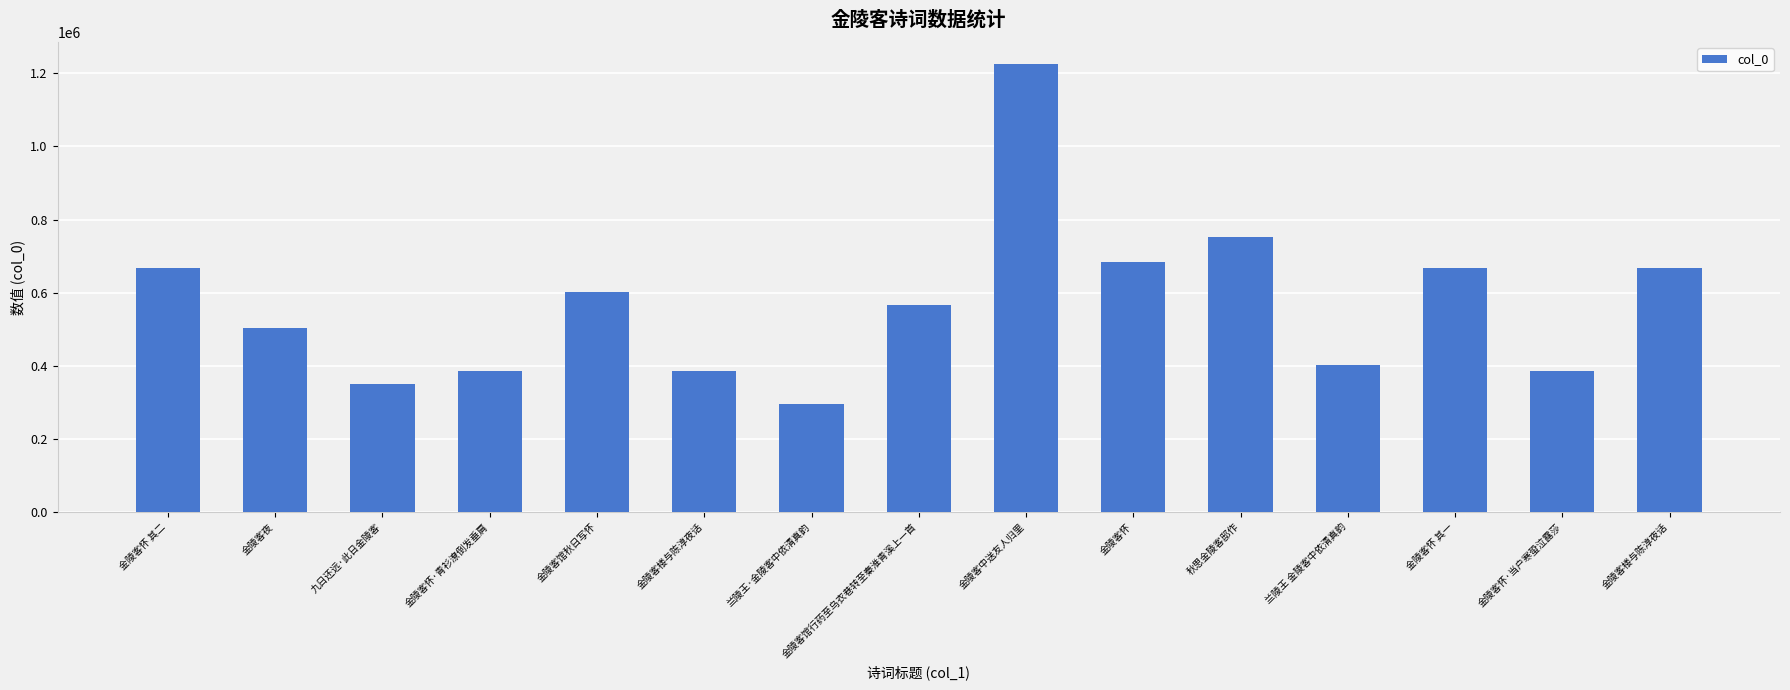

How many bars are there in total?

15